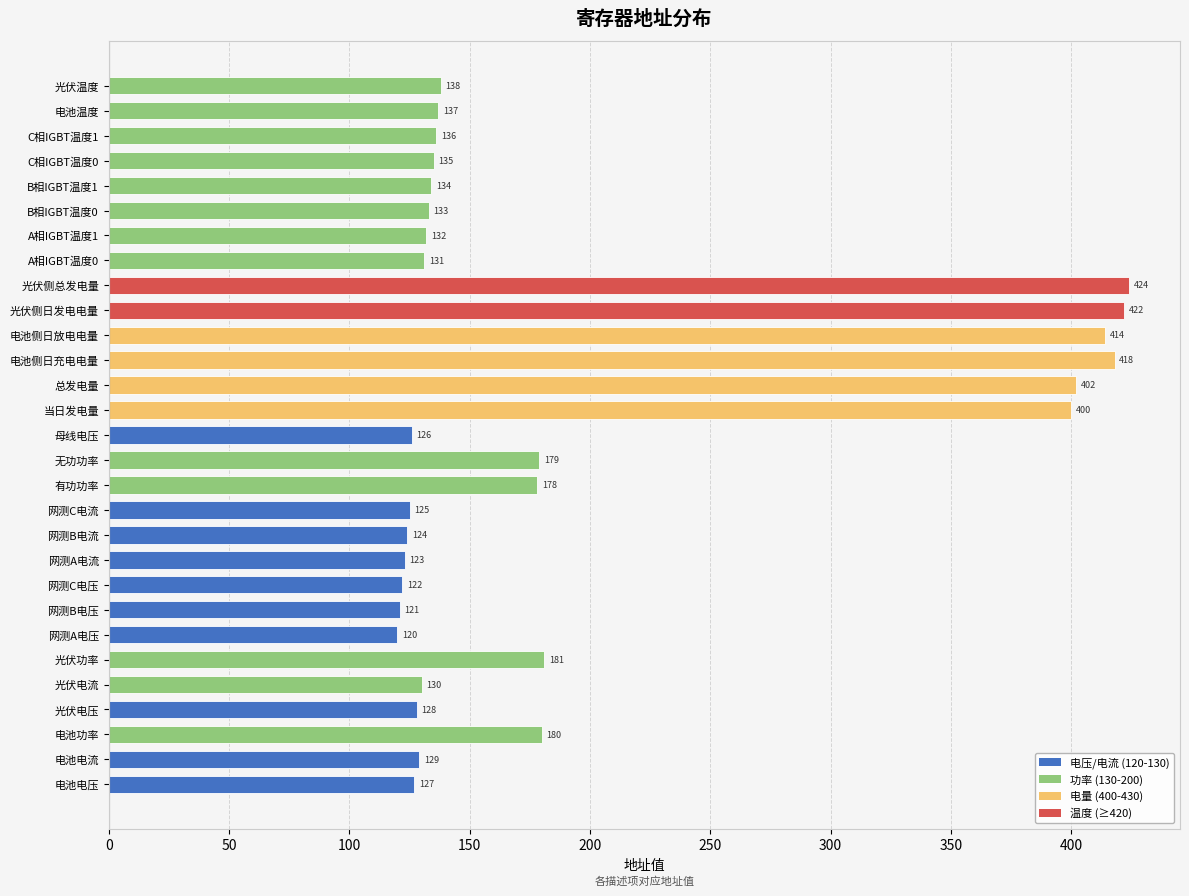

What is the difference between the maximum and minimum values?

304